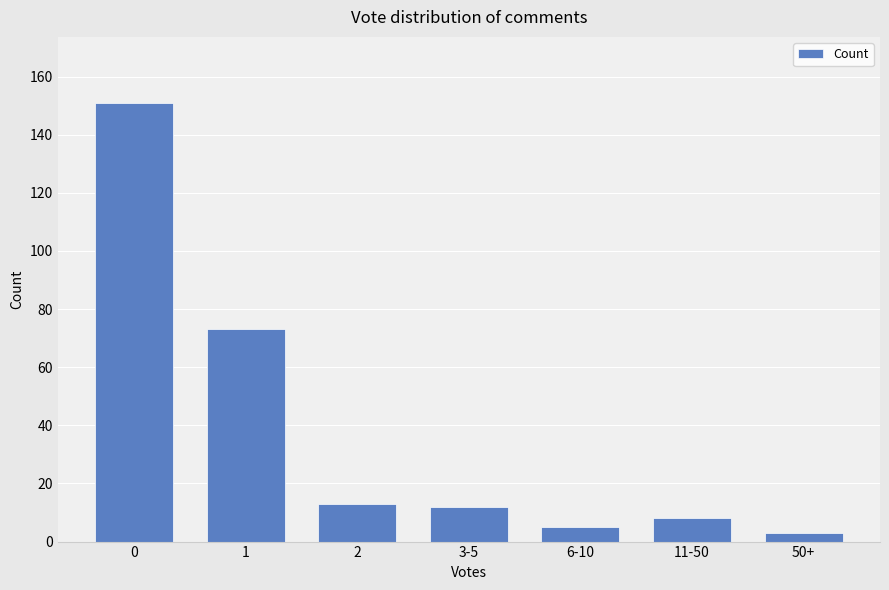

What is the change in value from 1 to 50+?

-70